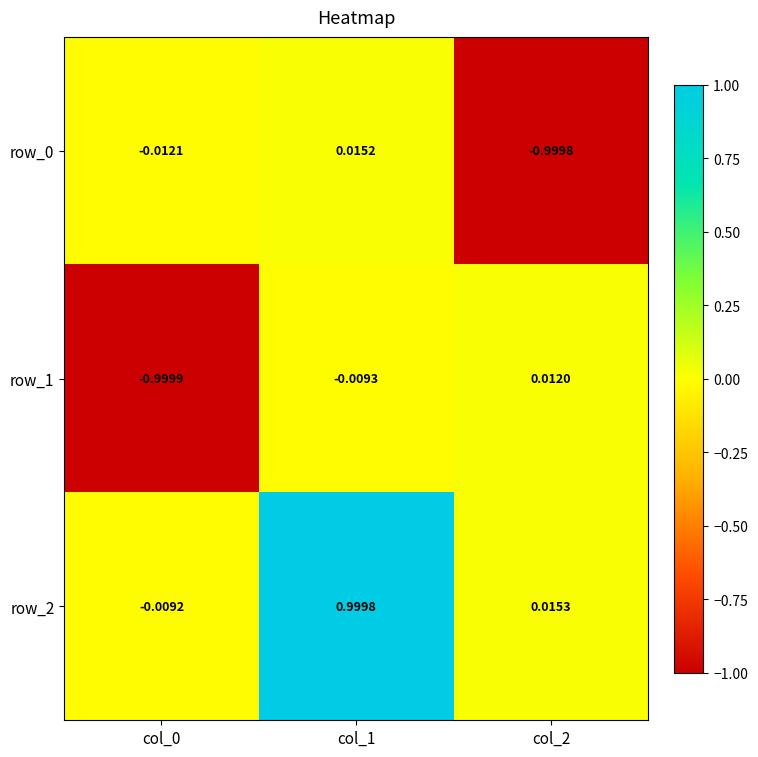

Is the value of row_0 at col_0 greater than the value of row_1 at col_1?

No